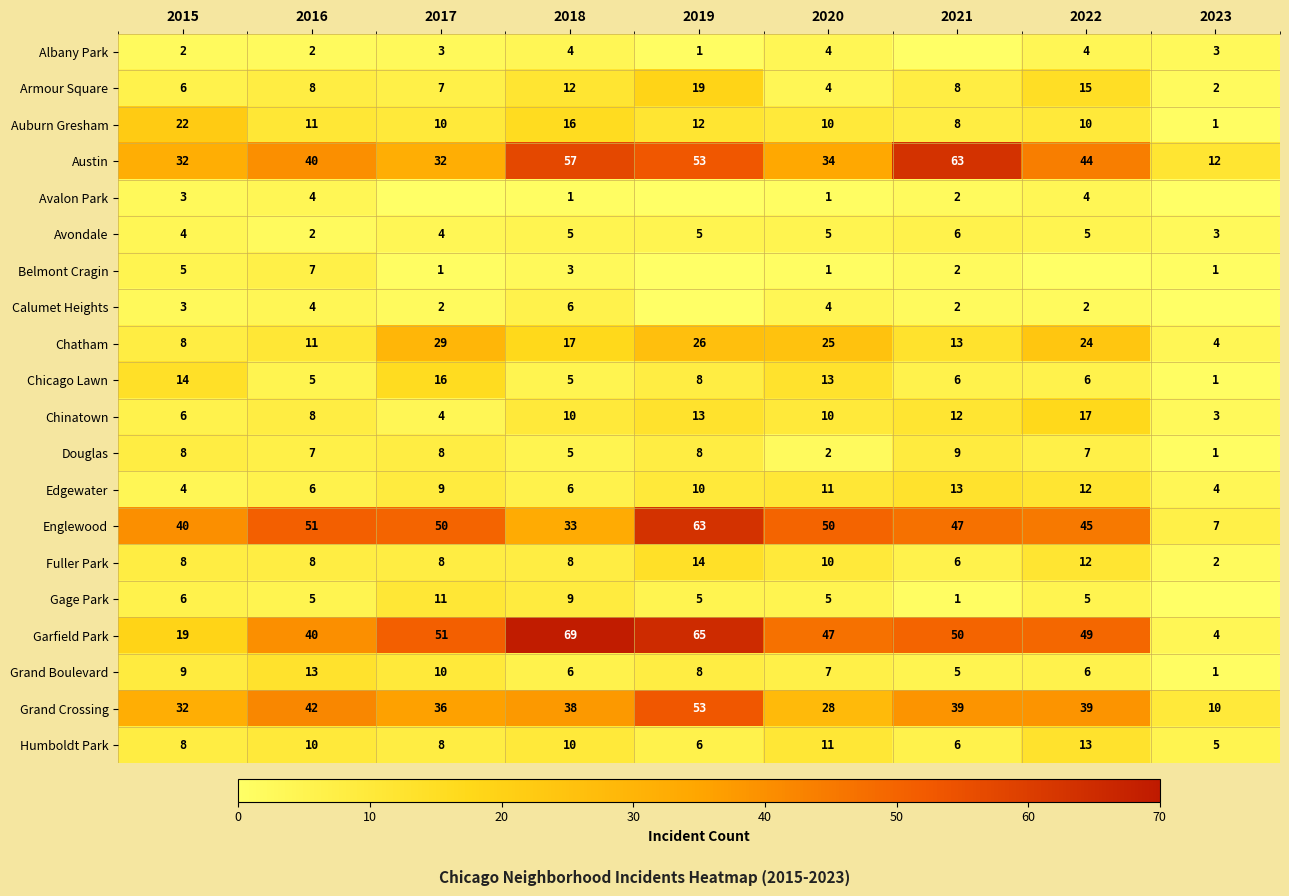

What is the sum of the Fuller Park values at 2016 and 2018?

16